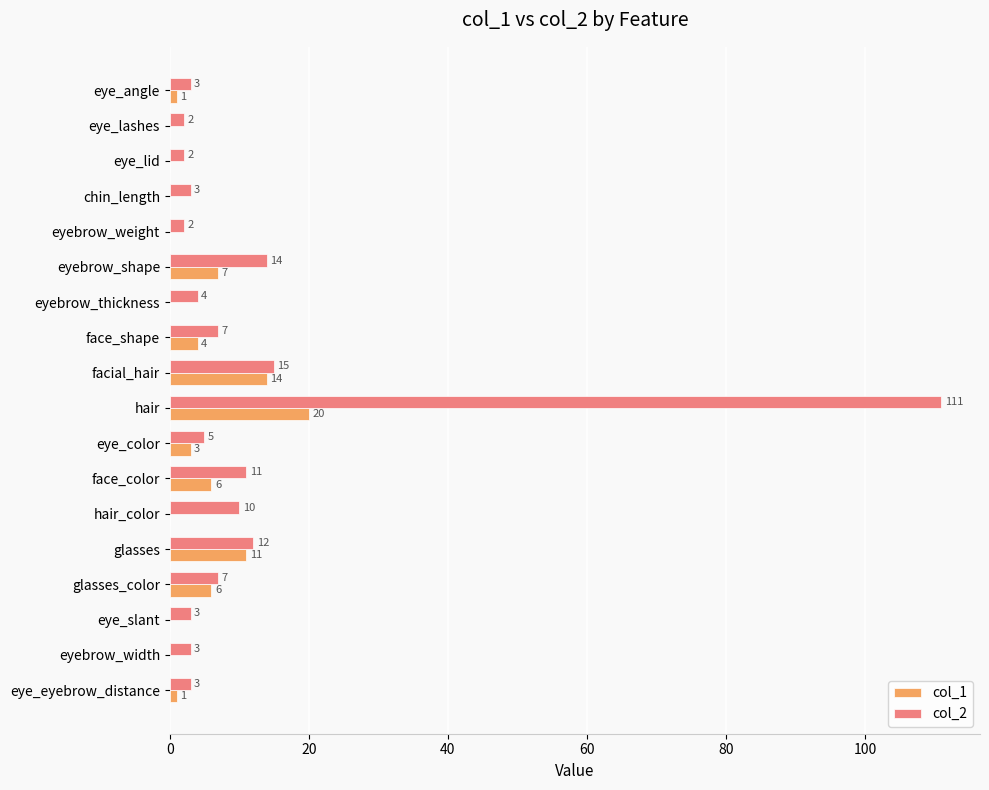

Which series changed the most between eye_lid and glasses?

col_1